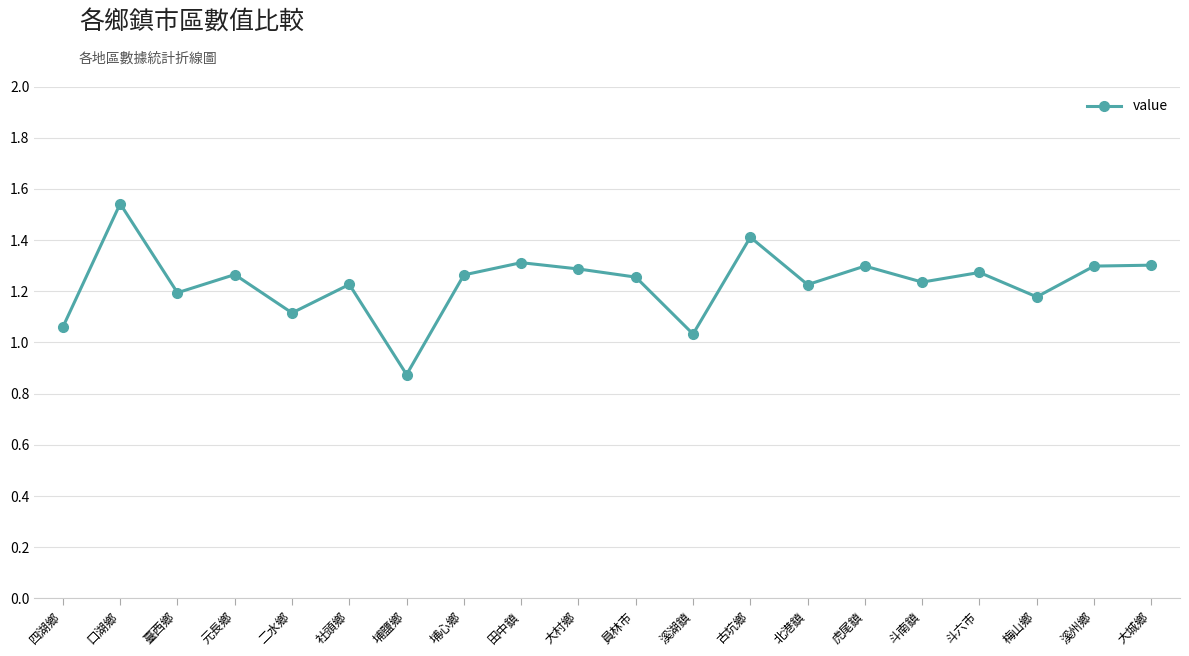

What is the sum of all values?

24.7